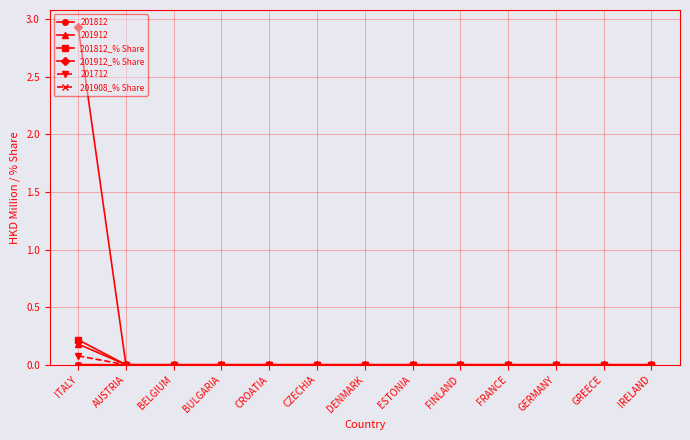

The 201912_% Share series shows -1.1 at ESTONIA. True or false?

False